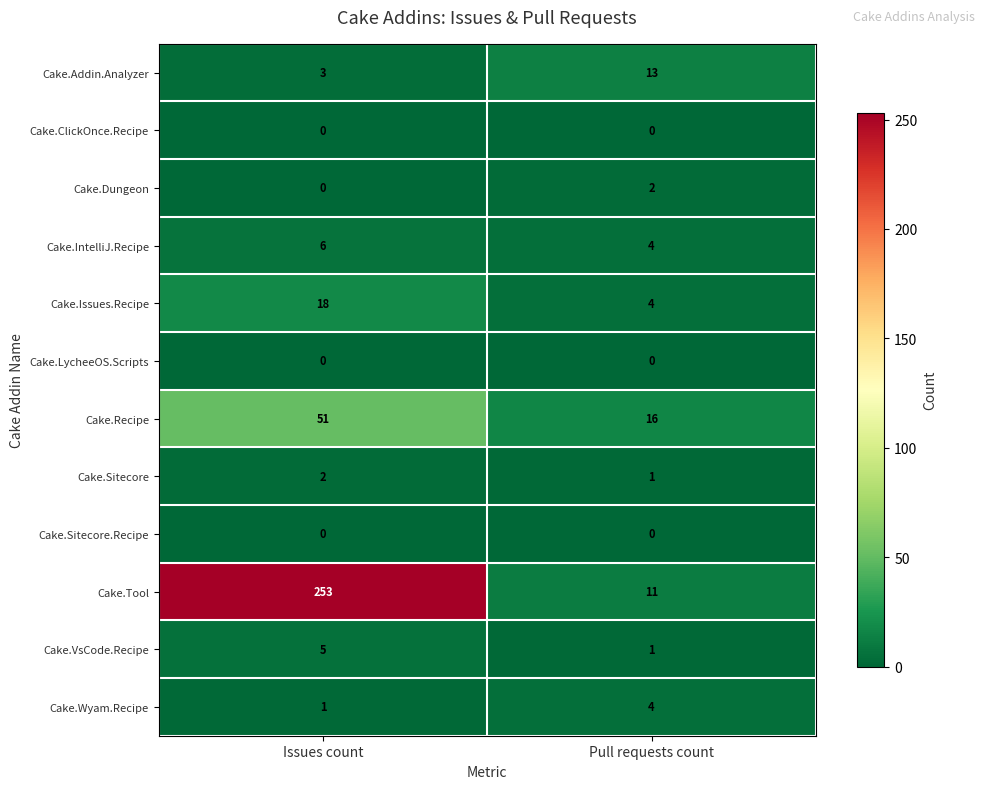

List the labels in order of Cake.Addin.Analyzer value, smallest first.

Issues count, Pull requests count